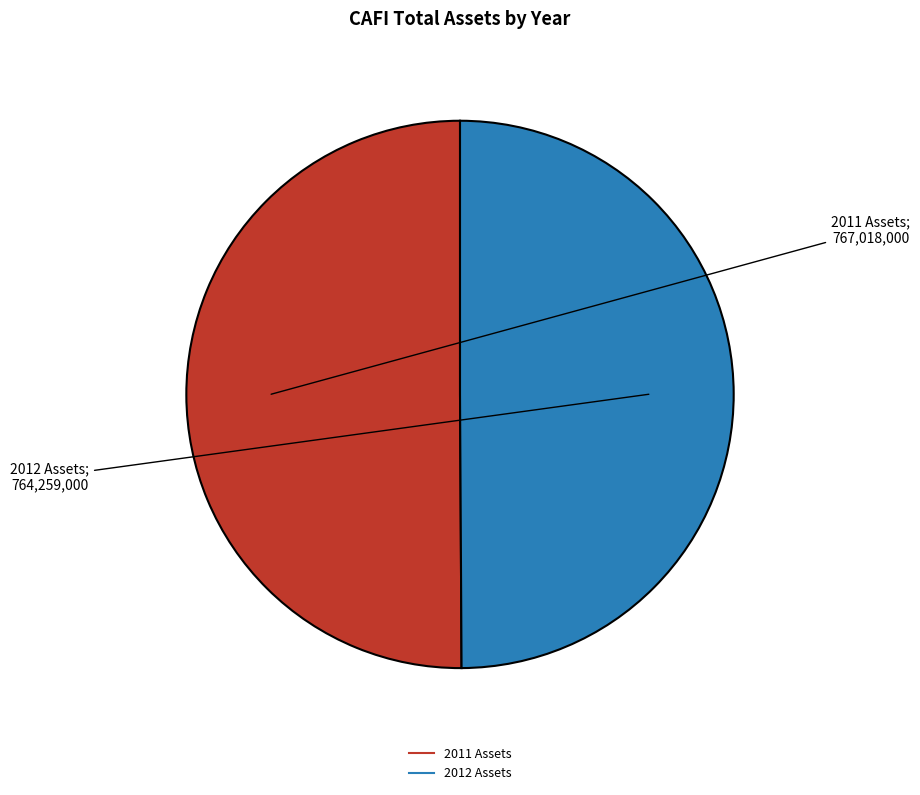

Is the sum of 2012 Assets and 2011 Assets greater than half?

Yes